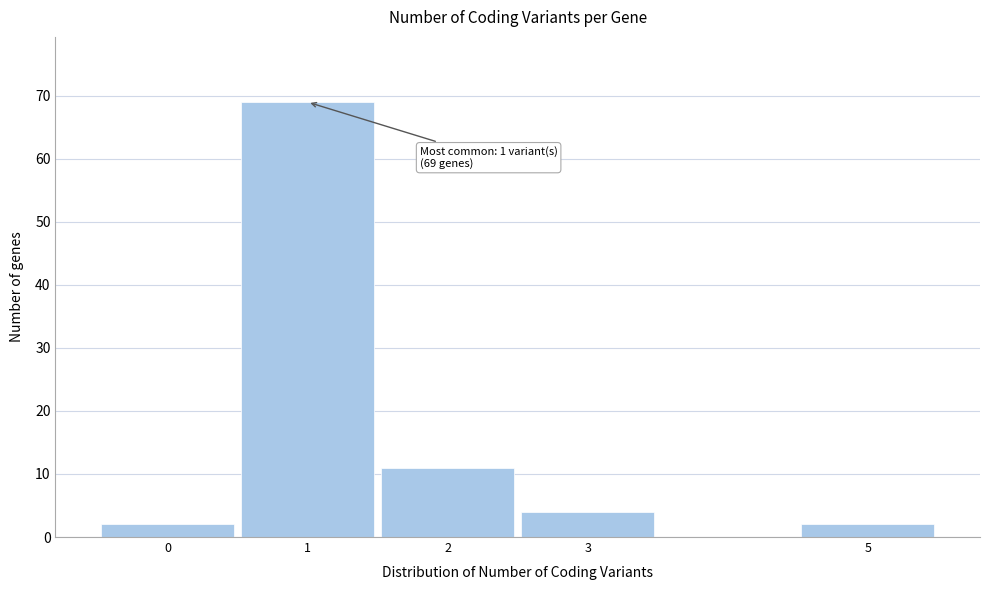

Which range on the x-axis has the tallest bar?

0.5 to 1.5